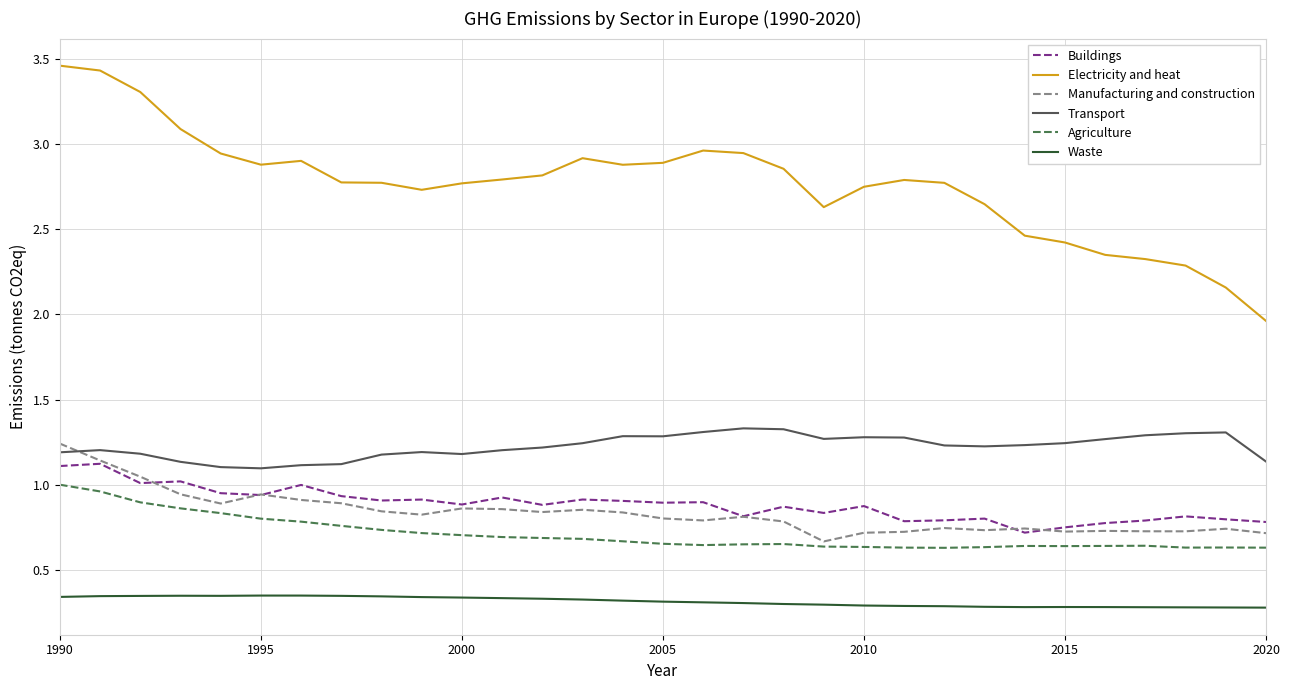

Which series has the largest range (max minus min)?

Electricity and heat